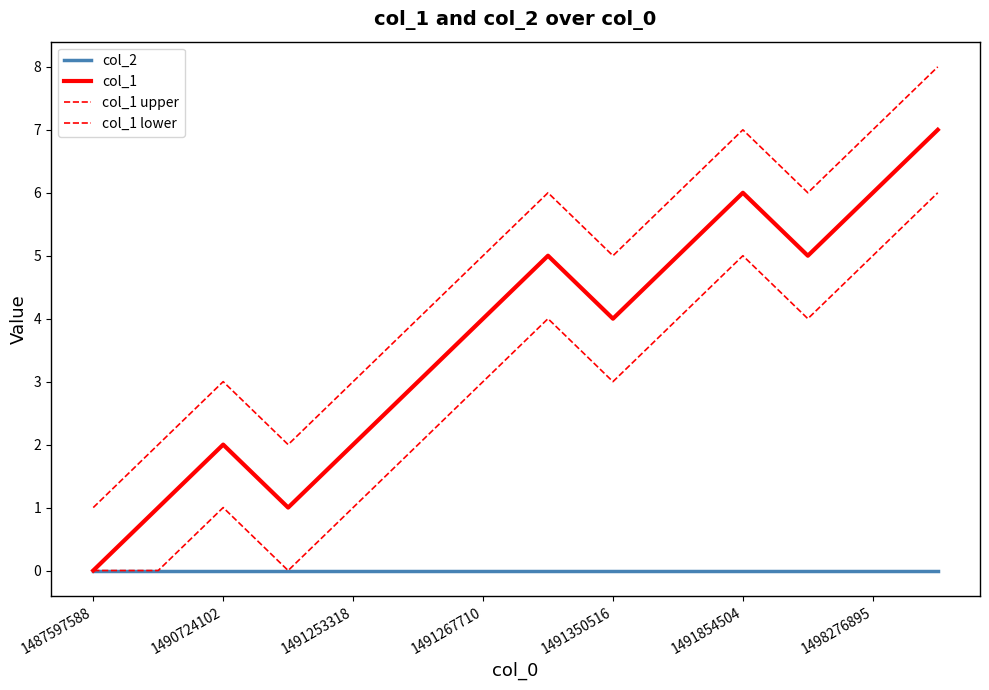

Rank the series by their maximum value, from lowest to highest.

col_2, col_1 lower, col_1, col_1 upper